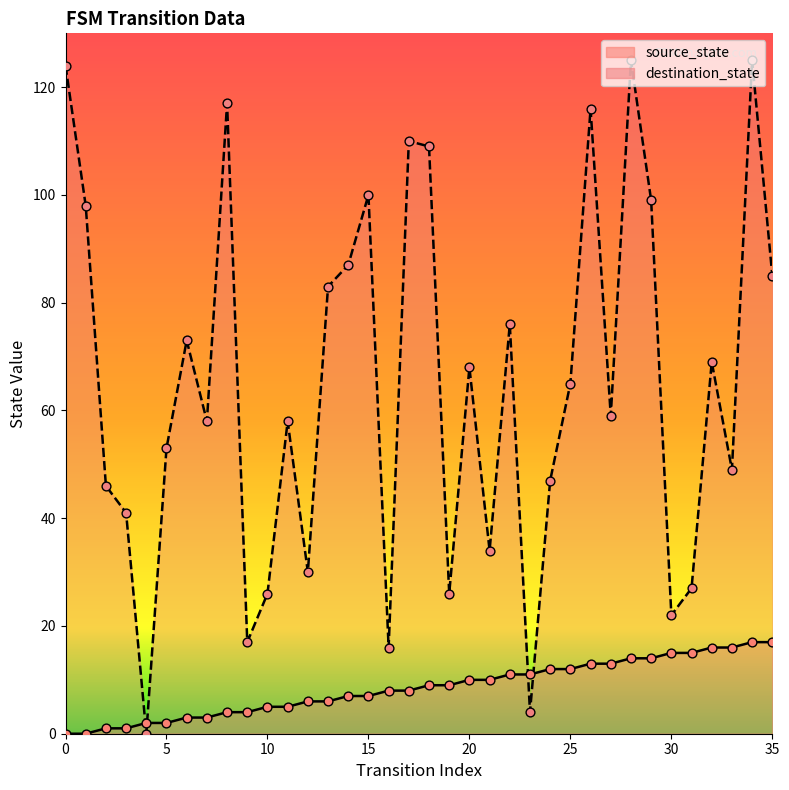

What is the total value across all series at 7?

61